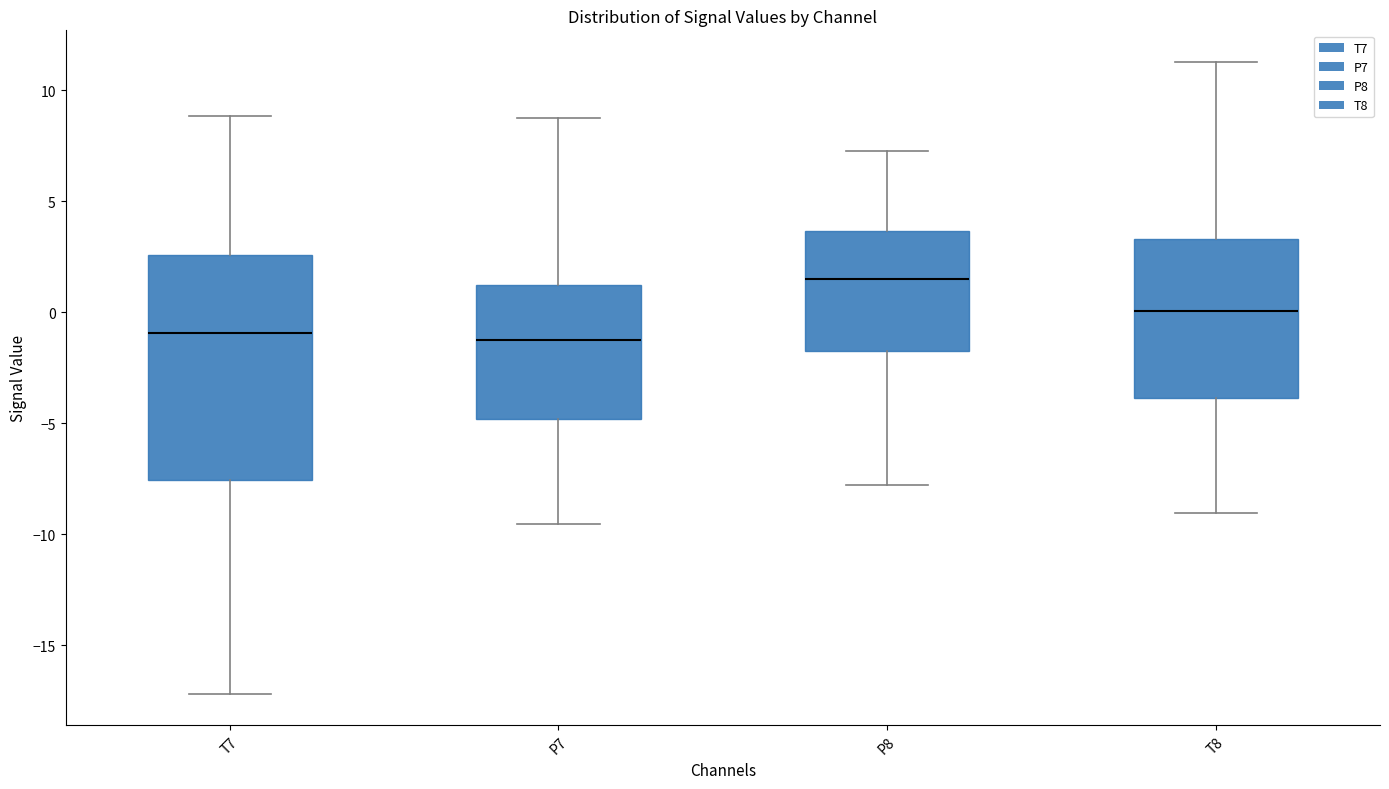

Reading left to right, read every box against the y-axis: the position of its median line, the range the box covers, and the ends of its whiskers. The values are not printed on the chart, so give them approximately, as read against the axis.

T7: median -1.0, box -7.5 to 2.5, whiskers -17.0 to 9.0
P7: median -1.5, box -5.0 to 1.0, whiskers -9.5 to 9.0
P8: median 1.5, box -1.5 to 3.5, whiskers -8.0 to 7.5
T8: median 0.0, box -4.0 to 3.5, whiskers -9.0 to 11.5